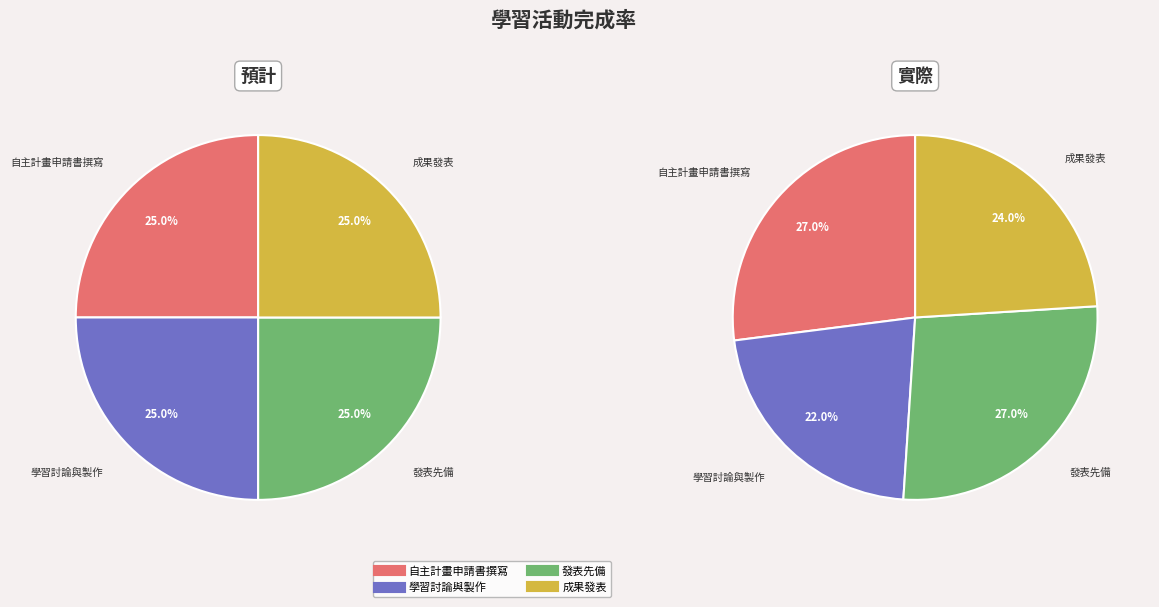

How many segments does this pie chart have?

4